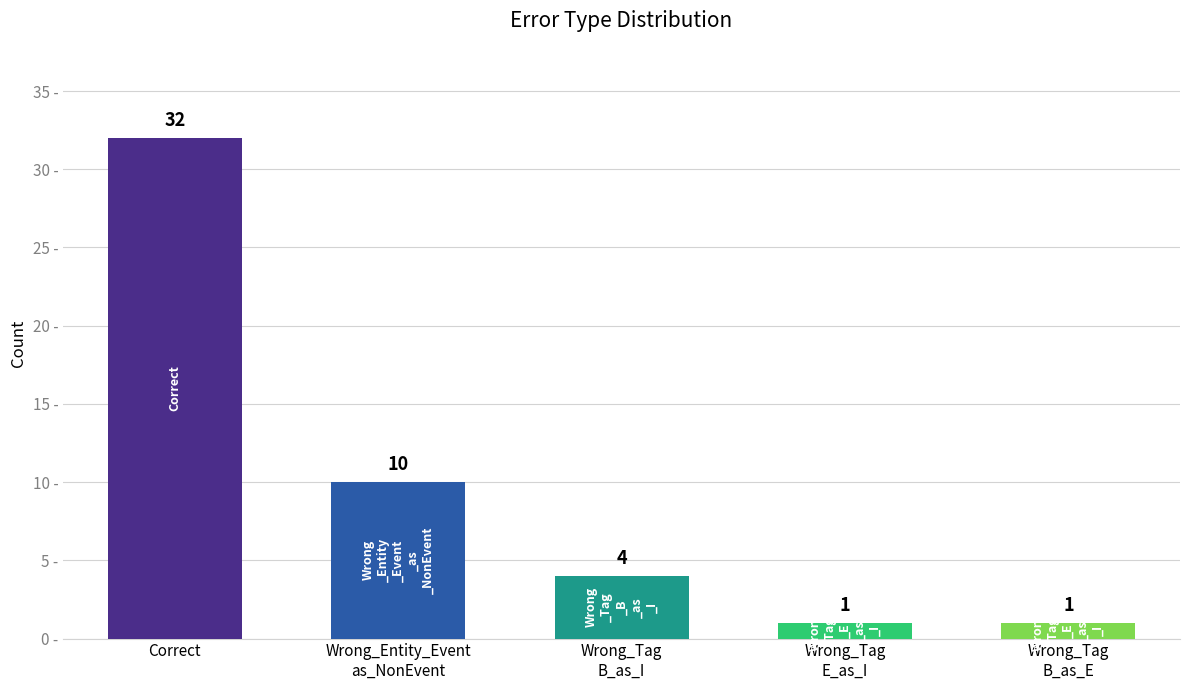

What is the greatest value displayed?

32